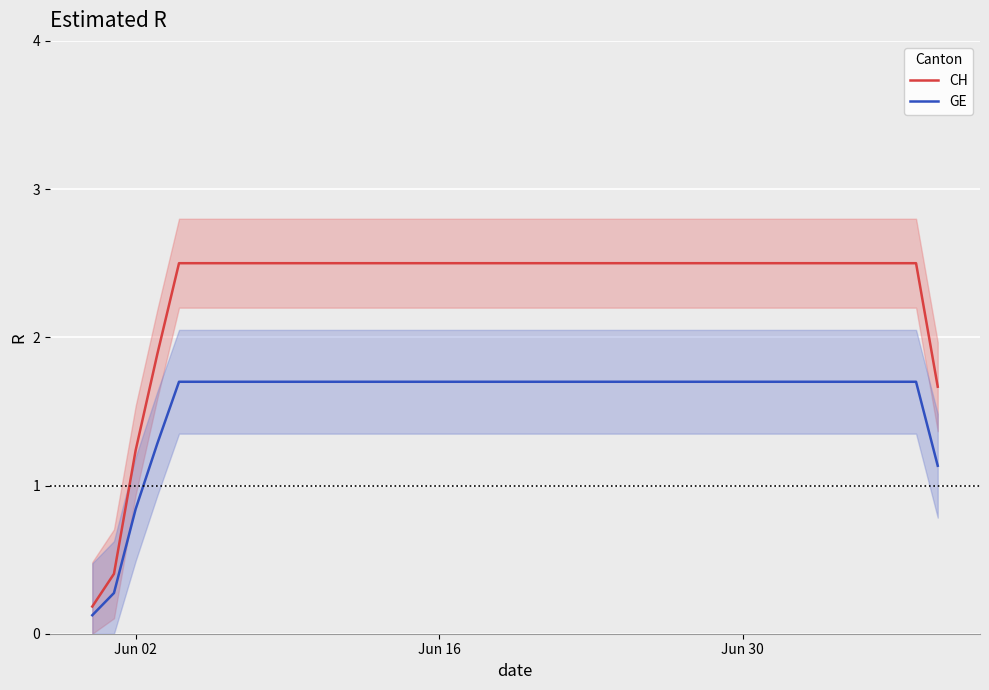

What is the greatest value displayed?

2.5